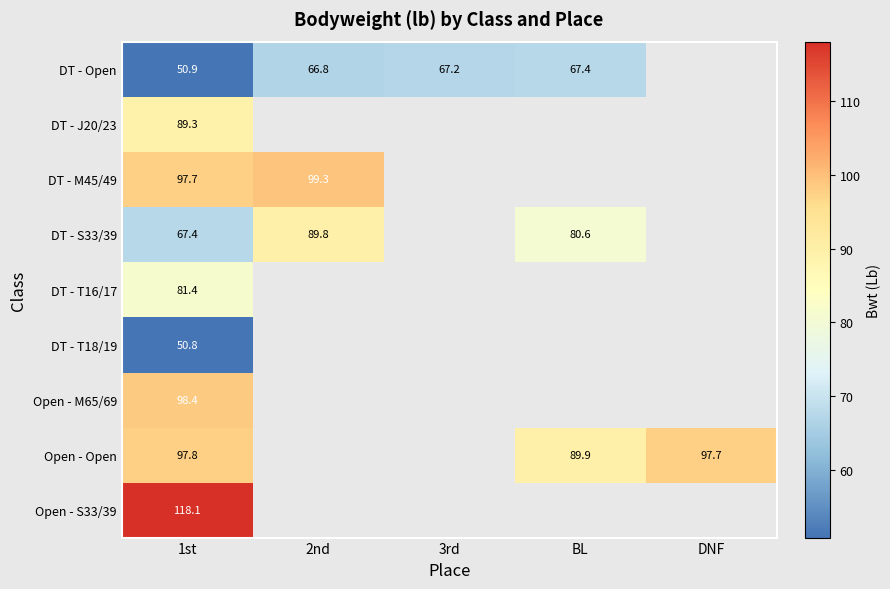

What is the difference between the highest and lowest values at BL?

22.5